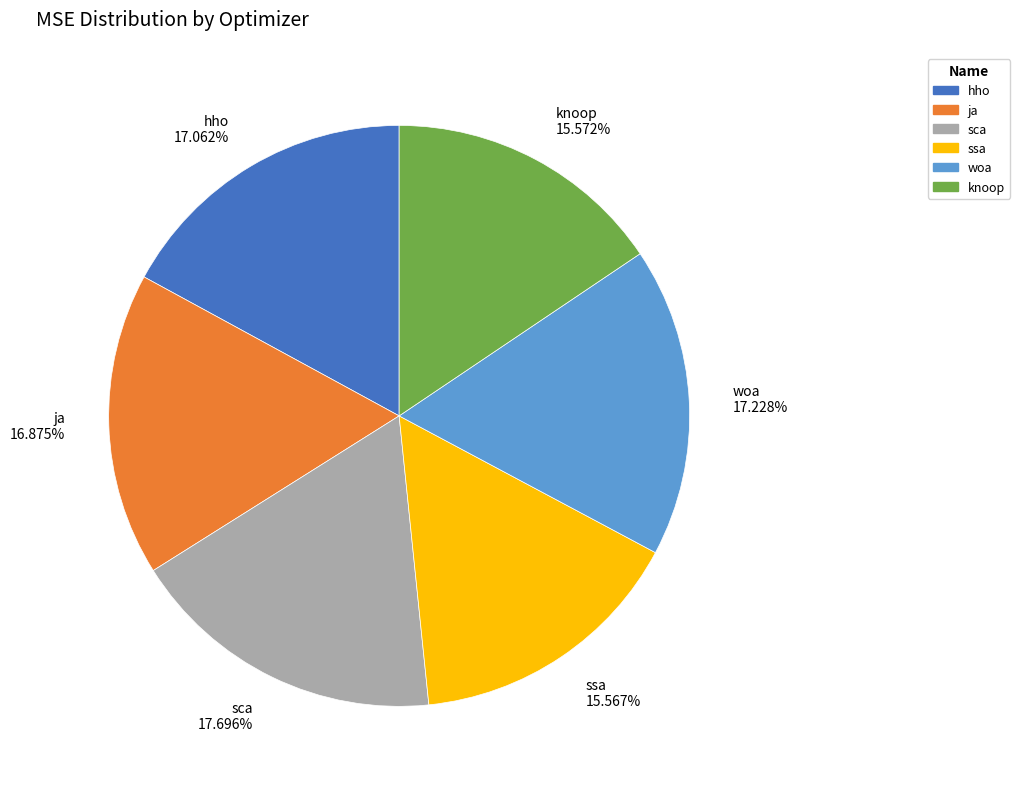

How many segments does this pie chart have?

6